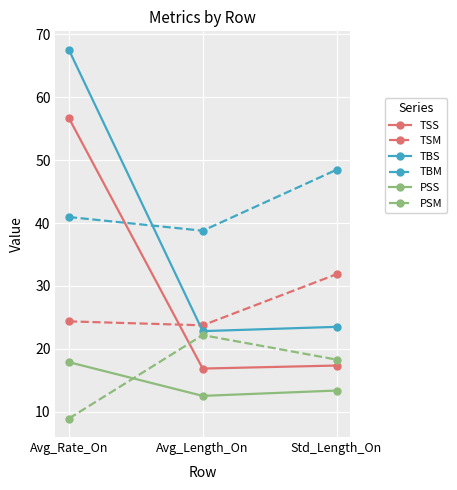

Where does the TSM series first go above 24?

Avg_Rate_On